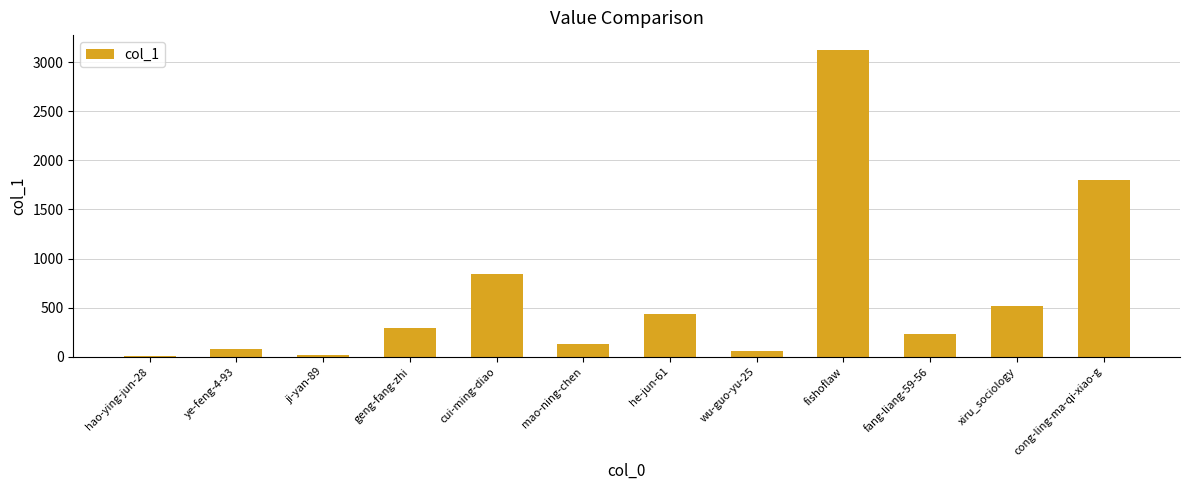

At which category does the chart reach its peak across all series?

fishoflaw